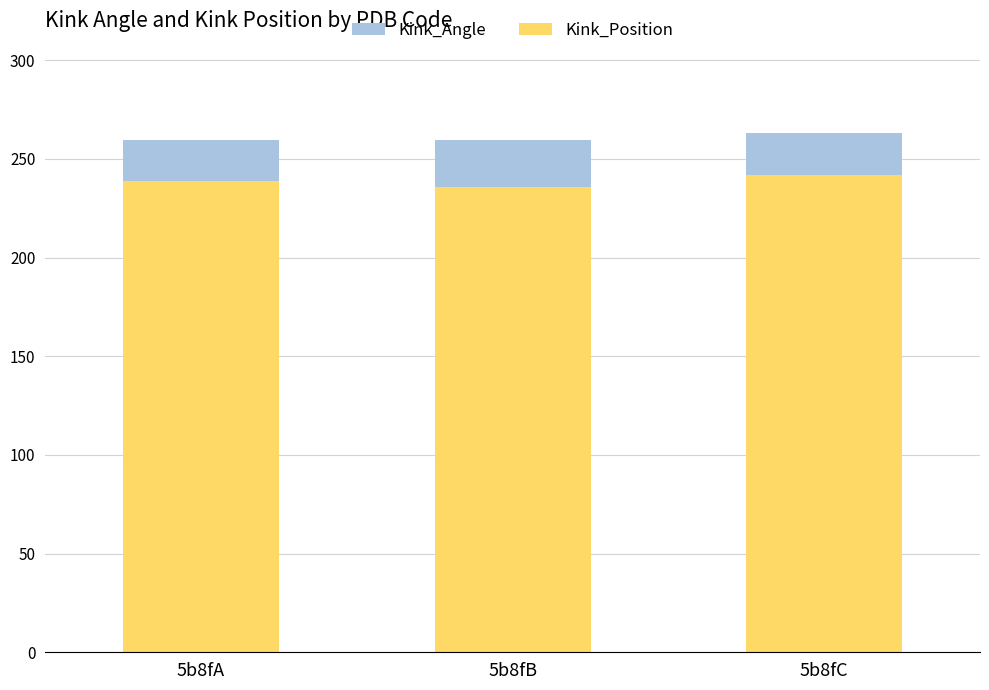

The Kink_Position series shows 99.3 at 5b8fA. True or false?

False